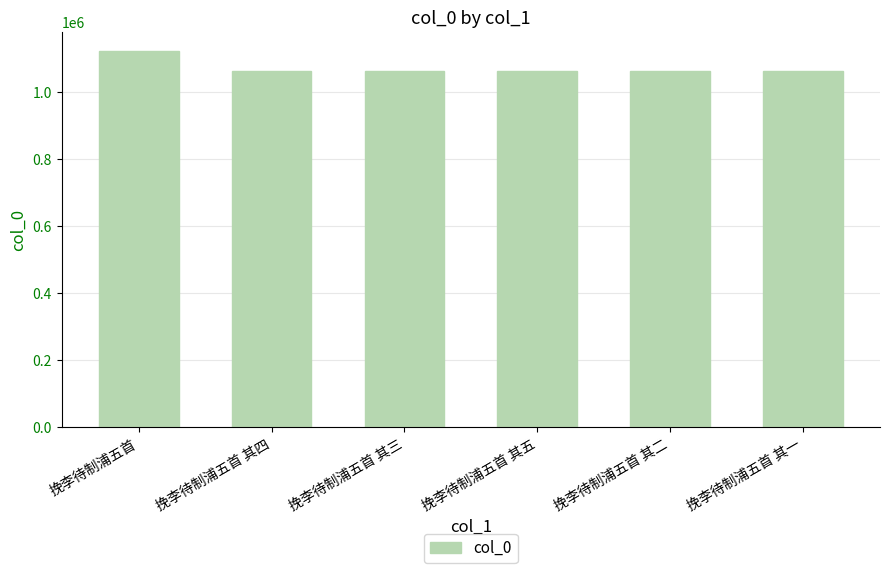

Approximately how many times larger is the value at 挽李待制浦五首 其三 compared to 挽李待制浦五首 其二?

1.0